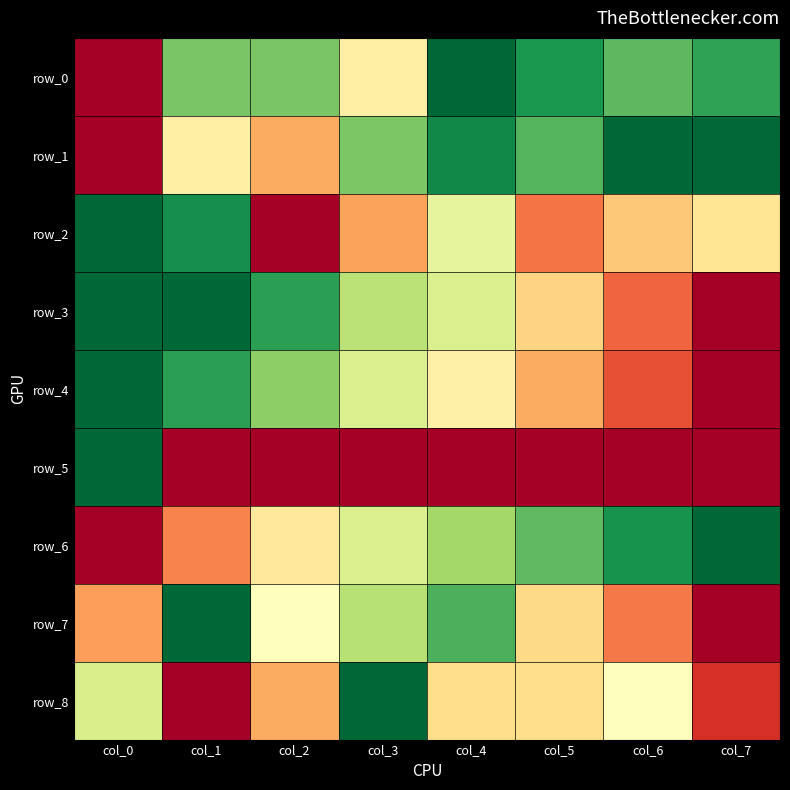

Reading left to right, list all the values displayed in this chart.

row_0: col_0=0.0	col_1=0.8	col_2=0.8	col_3=0.4	col_4=1.0	col_5=0.9	col_6=0.8	col_7=0.9
row_1: col_0=0.0	col_1=0.5	col_2=0.3	col_3=0.8	col_4=0.9	col_5=0.8	col_6=1.0	col_7=1.0
row_2: col_0=1.0	col_1=0.9	col_2=0.0	col_3=0.3	col_4=0.6	col_5=0.2	col_6=0.4	col_7=0.4
row_3: col_0=1.0	col_1=1.0	col_2=0.9	col_3=0.7	col_4=0.6	col_5=0.4	col_6=0.2	col_7=0.0
row_4: col_0=1.0	col_1=0.9	col_2=0.7	col_3=0.6	col_4=0.5	col_5=0.3	col_6=0.2	col_7=0.0
row_5: col_0=1.0	col_1=0.0	col_2=0.0	col_3=0.0	col_4=0.0	col_5=0.0	col_6=0.0	col_7=0.0
row_6: col_0=0.0	col_1=0.2	col_2=0.4	col_3=0.6	col_4=0.7	col_5=0.8	col_6=0.9	col_7=1.0
row_7: col_0=0.3	col_1=1.0	col_2=0.5	col_3=0.7	col_4=0.8	col_5=0.4	col_6=0.2	col_7=0.0
row_8: col_0=0.6	col_1=0.0	col_2=0.3	col_3=1.0	col_4=0.4	col_5=0.4	col_6=0.5	col_7=0.1